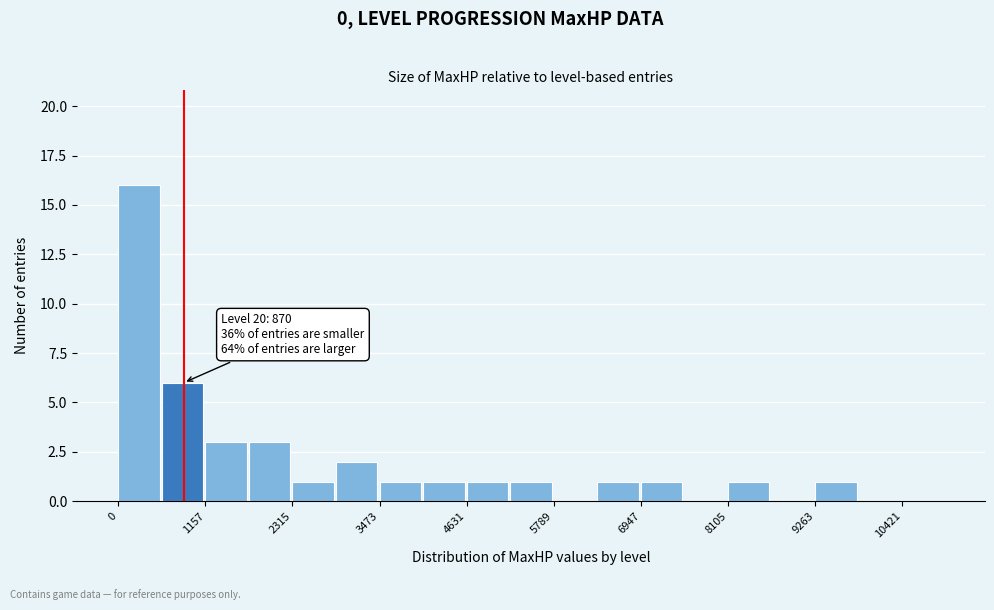

Around what value on the x-axis is the tallest bar? Give the approximate position of its centre, as read against the axis.

200